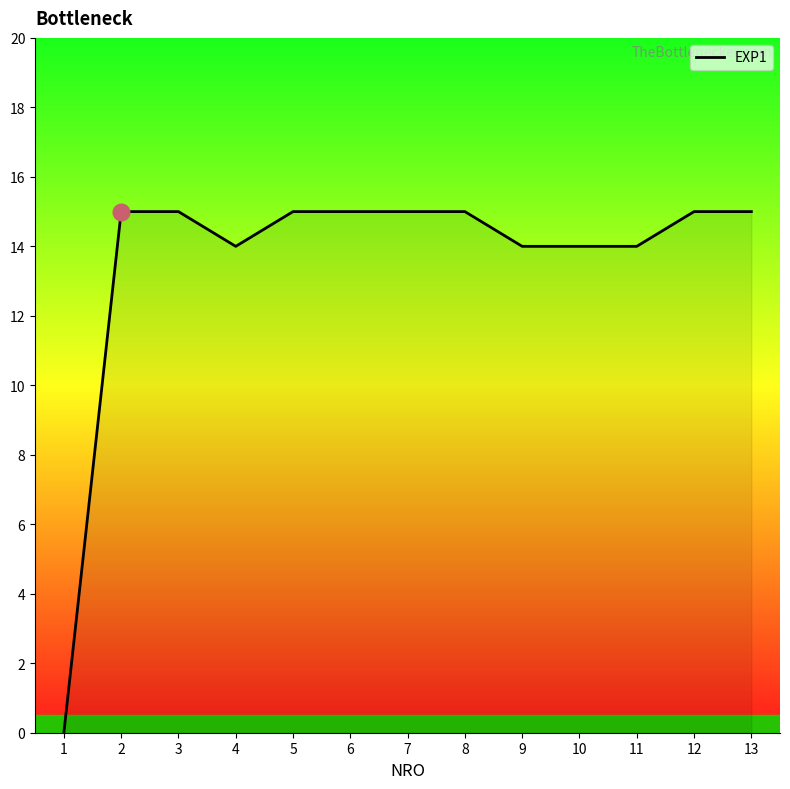

What is the difference between the second highest and minimum values?

15